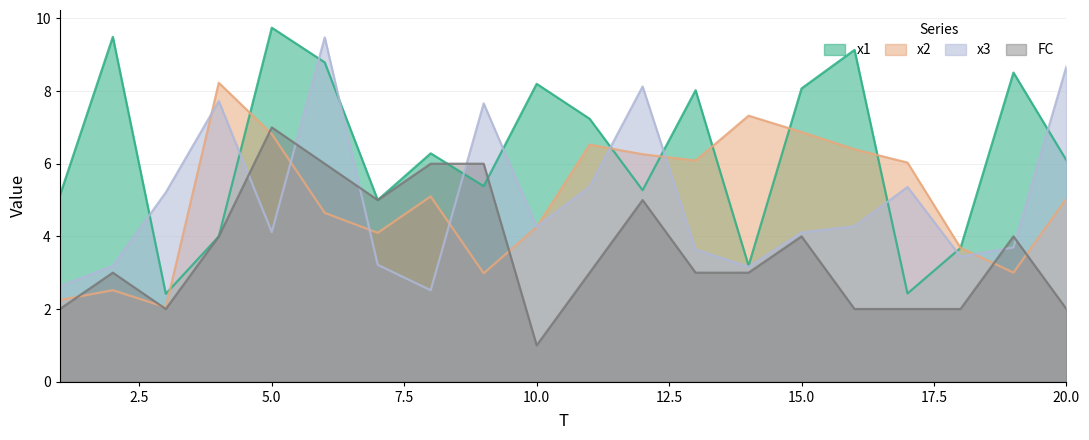

What is the difference between the maximum and minimum values in the x2 series?

6.2